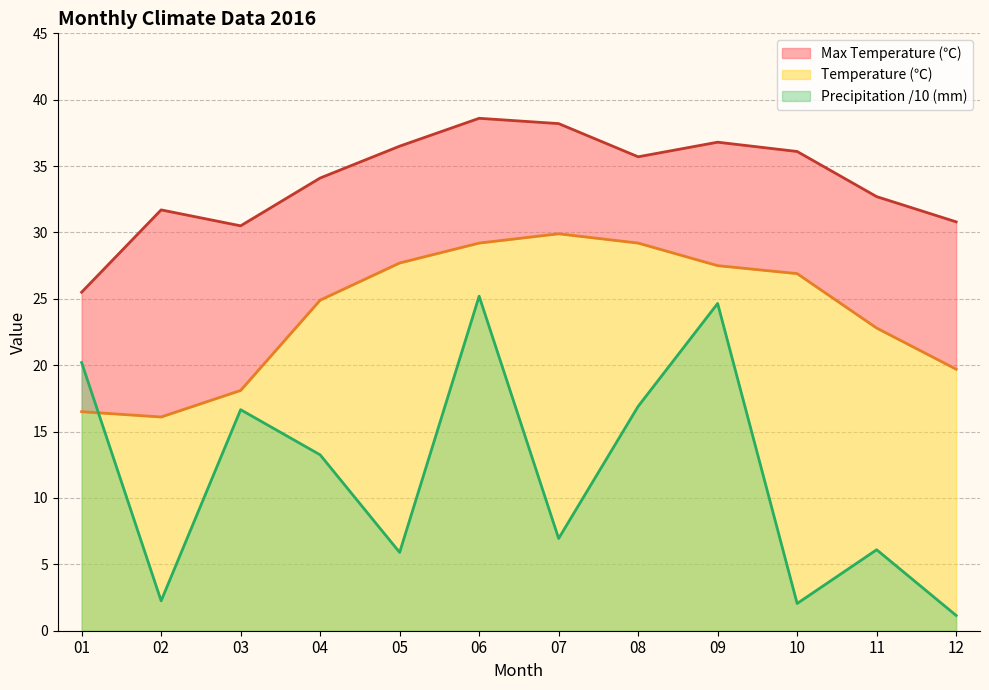

Where is Precipitation (mm) nearest to the value 13?

04